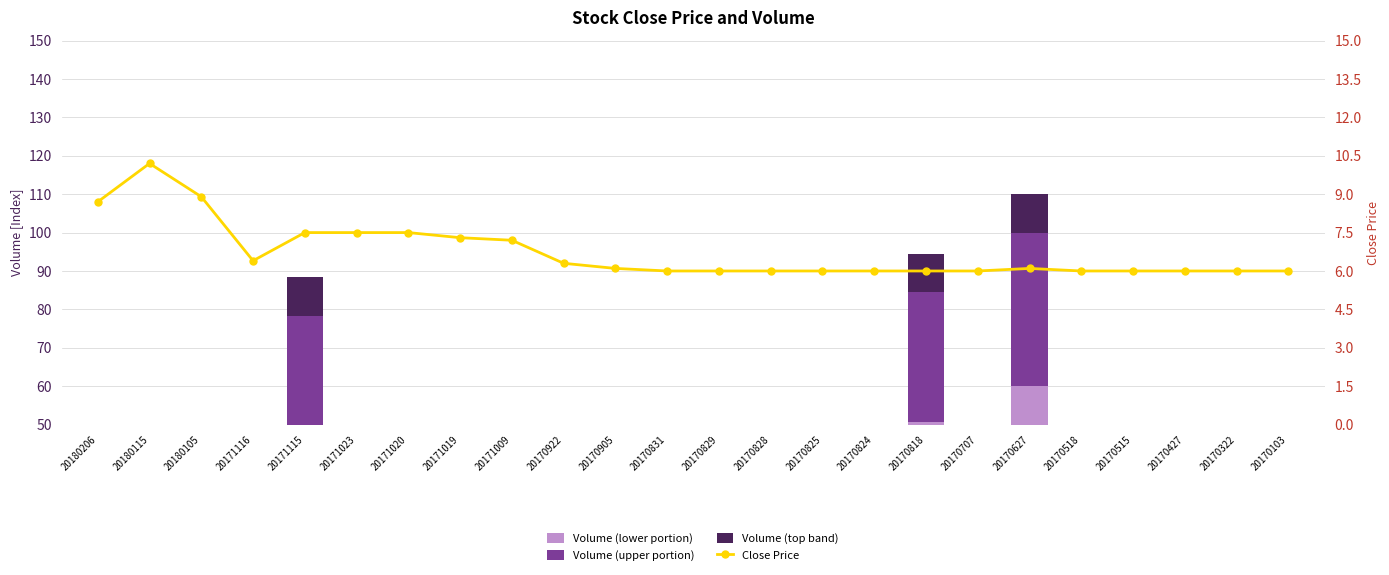

Reading right to left, transcribe all the data shown in this chart.

Volume (lower portion): 20170103=3.0	20170322=7.0	20170427=17.0	20170515=21.9	20170518=0.4	20170627=60.0	20170707=0.3	20170818=50.7	20170824=13.5	20170825=0.2	20170828=1.8	20170829=1.8	20170831=0.4	20170905=16.0	20170922=16.0	20171009=3.0	20171019=7.0	20171020=3.0	20171023=3.0	20171115=47.0	20171116=6.2	20180105=1.0	20180115=1.0	20180206=12.0
Volume (upper portion): 20170103=2.0	20170322=4.7	20170427=11.3	20170515=14.6	20170518=0.3	20170627=40.0	20170707=0.2	20170818=33.8	20170824=9.0	20170825=0.1	20170828=1.2	20170829=1.2	20170831=0.3	20170905=10.7	20170922=10.7	20171009=2.0	20171019=4.7	20171020=2.0	20171023=2.0	20171115=31.3	20171116=4.1	20180105=0.7	20180115=0.7	20180206=8.0
Volume (top band): 20170103=10.0	20170322=10.0	20170427=10.0	20170515=10.0	20170518=10.0	20170627=10.0	20170707=10.0	20170818=10.0	20170824=10.0	20170825=10.0	20170828=10.0	20170829=10.0	20170831=10.0	20170905=10.0	20170922=10.0	20171009=10.0	20171019=10.0	20171020=10.0	20171023=10.0	20171115=10.0	20171116=10.0	20180105=10.0	20180115=10.0	20180206=10.0
Close Price: 20170103=6.0	20170322=6.0	20170427=6.0	20170515=6.0	20170518=6.0	20170627=6.1	20170707=6.0	20170818=6.0	20170824=6.0	20170825=6.0	20170828=6.0	20170829=6.0	20170831=6.0	20170905=6.1	20170922=6.3	20171009=7.2	20171019=7.3	20171020=7.5	20171023=7.5	20171115=7.5	20171116=6.4	20180105=8.9	20180115=10.2	20180206=8.7